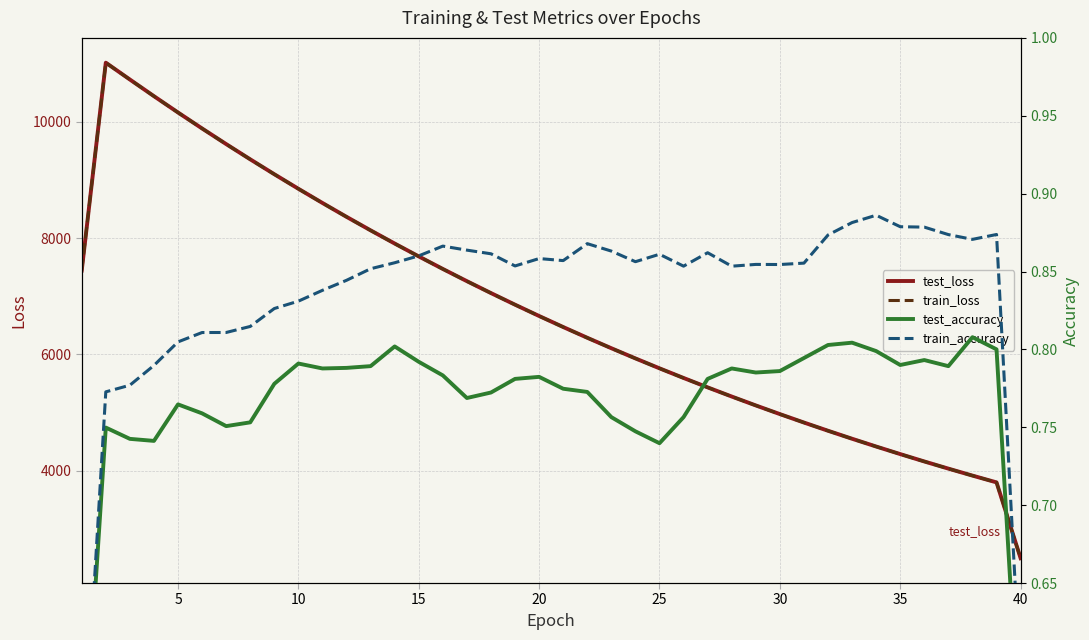

True or false: test_loss has a value of 10851.4 at 20.

False